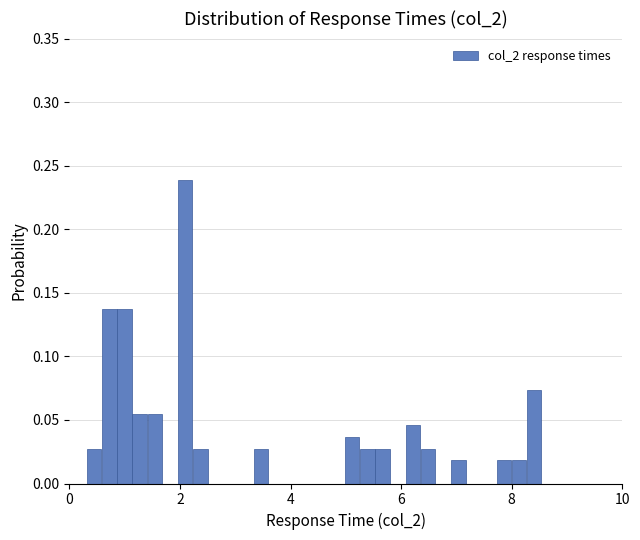

Read against the x-axis, roughly where is the centre of the tallest bar?

2.0